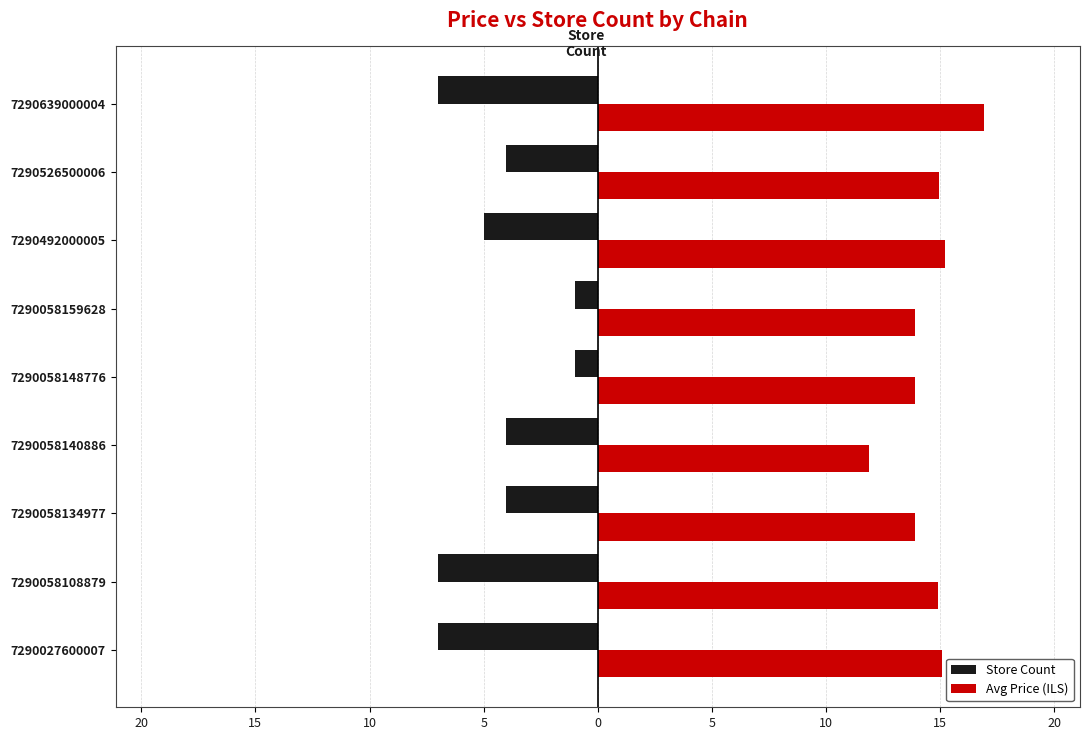

What are all the series names shown in the legend?

Store Count, Avg Price (ILS)